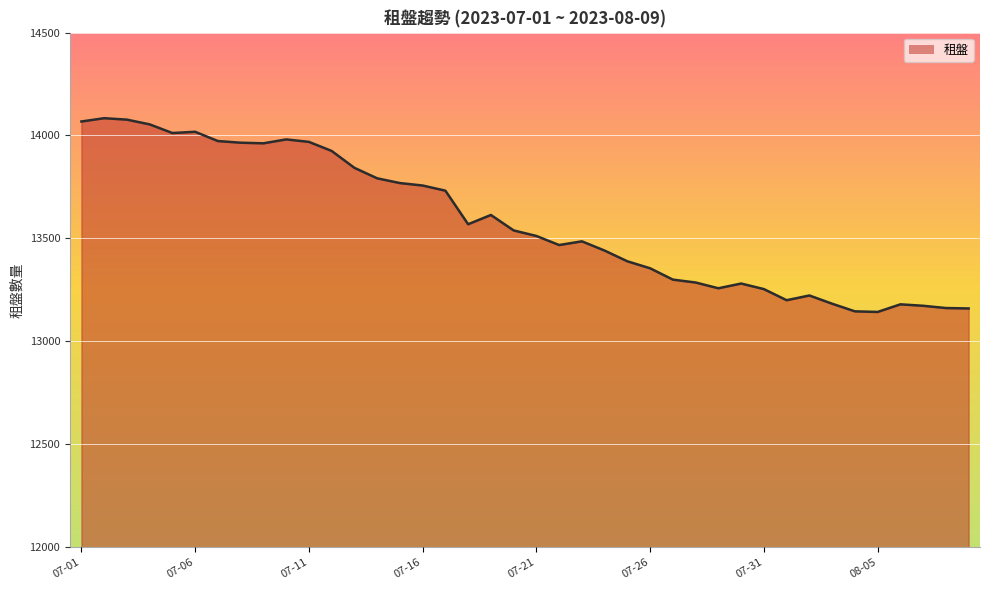

Does the chart display data point markers on the line(s)?

No